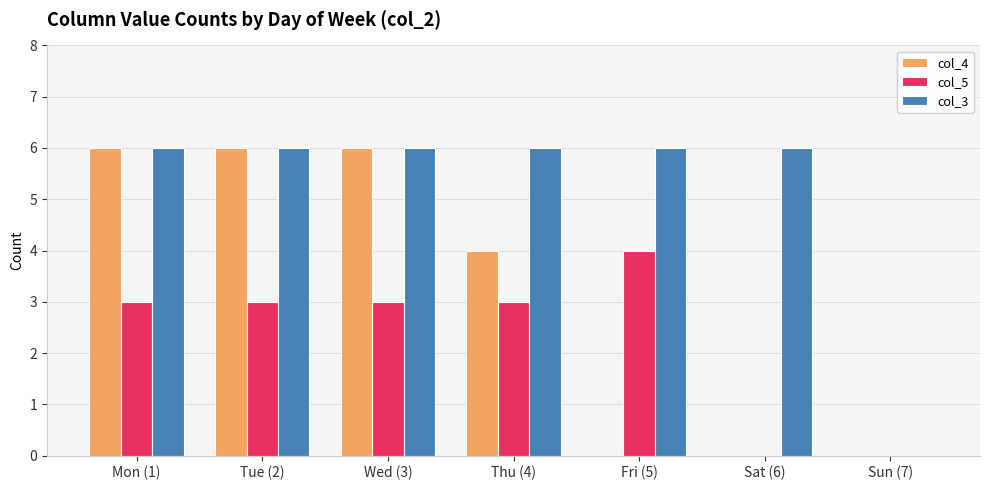

How many positive values does the col_3 series have?

6